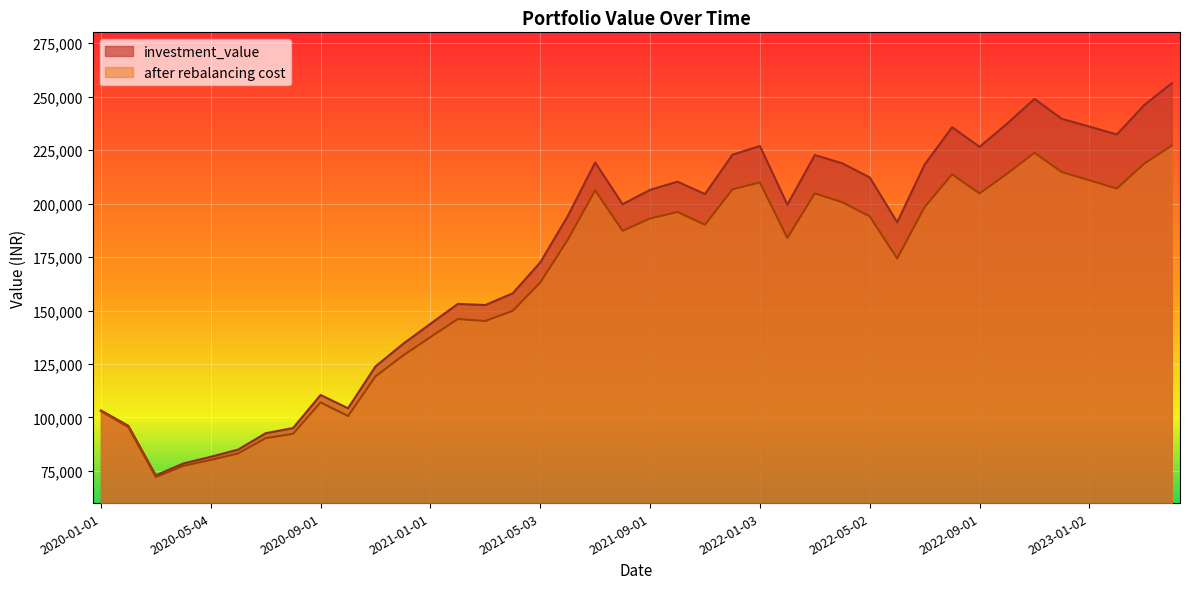

What is the value of the investment_value point at the 30th from the left?

191242.5